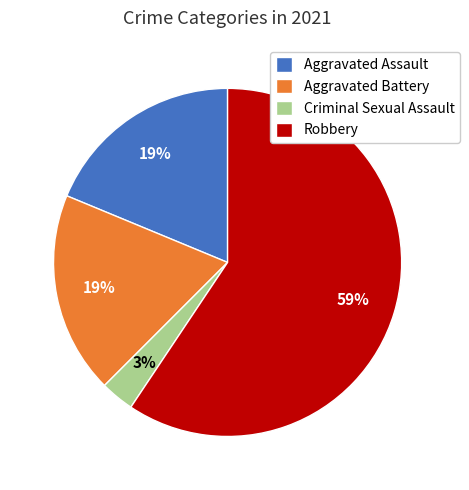

To the nearest percent, what is the difference between the Robbery and Criminal Sexual Assault slice percentages?

56%